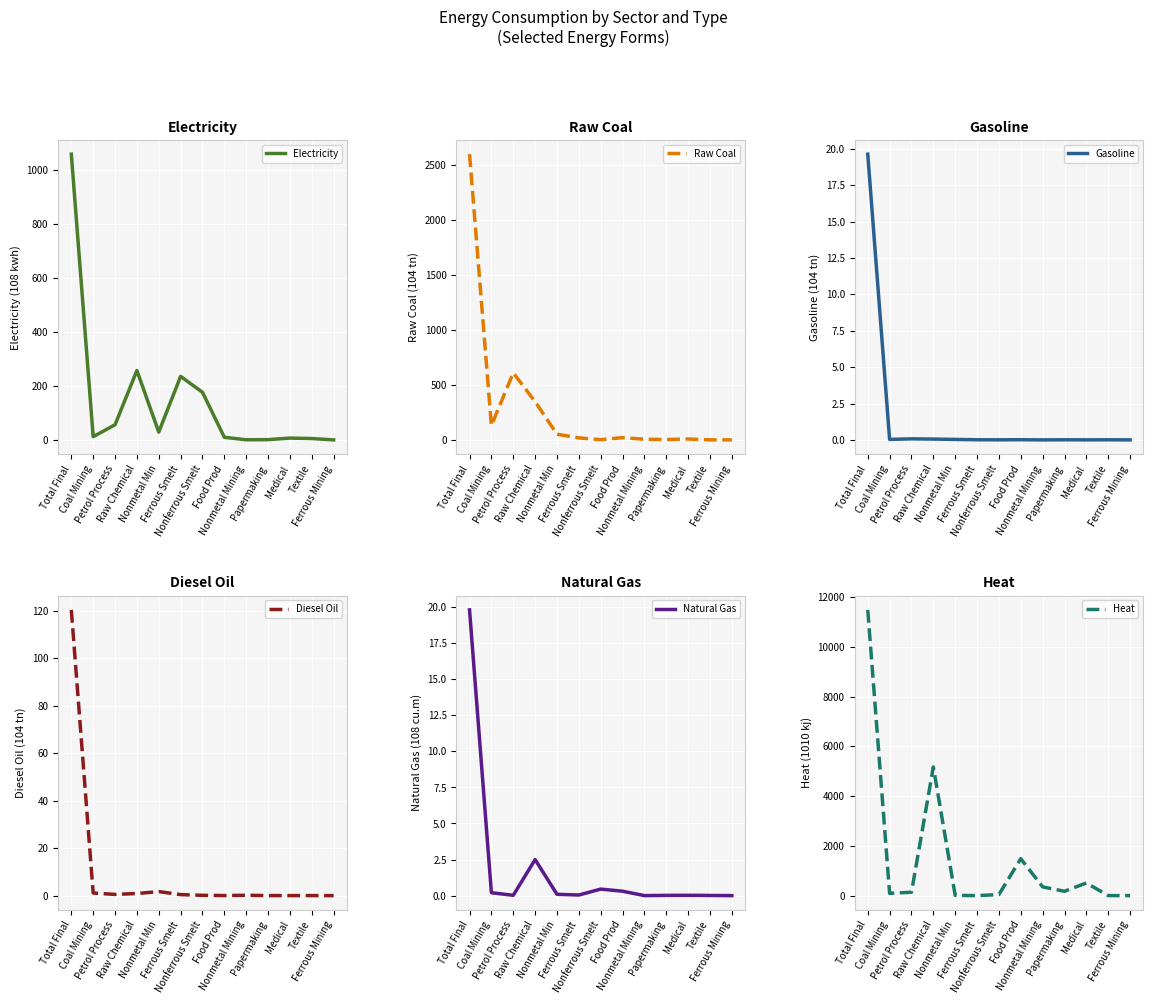

Is it true that Electricity equals 402.8 at Raw Chemical?

False